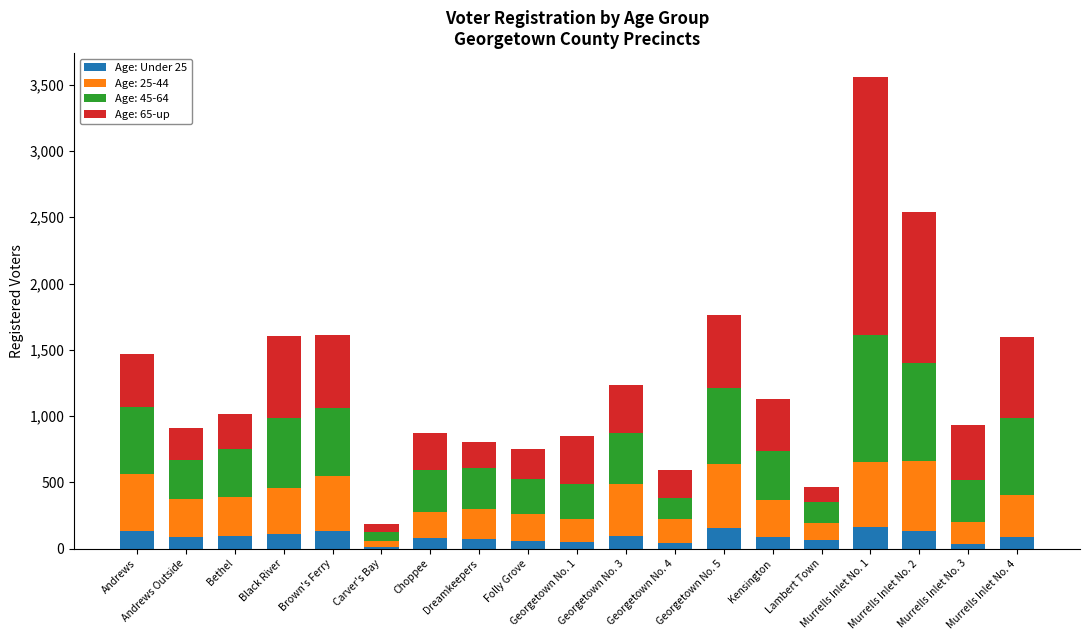

Count the number of data series in this chart.

4